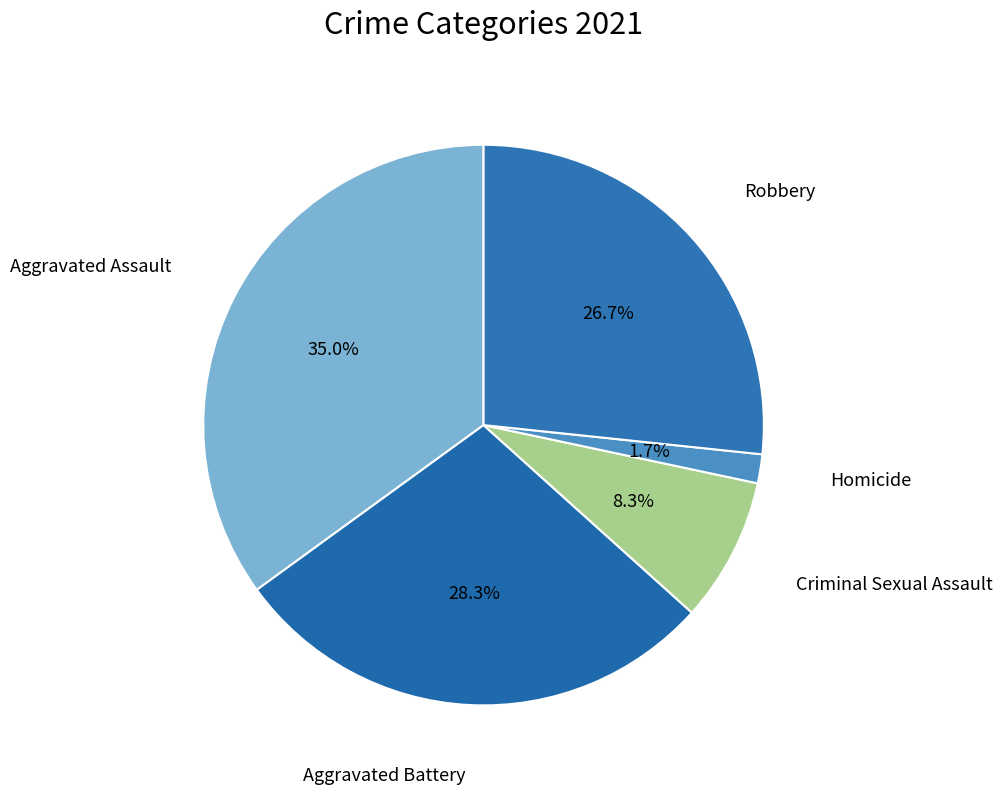

Is there any slice that represents more than half of the pie?

No